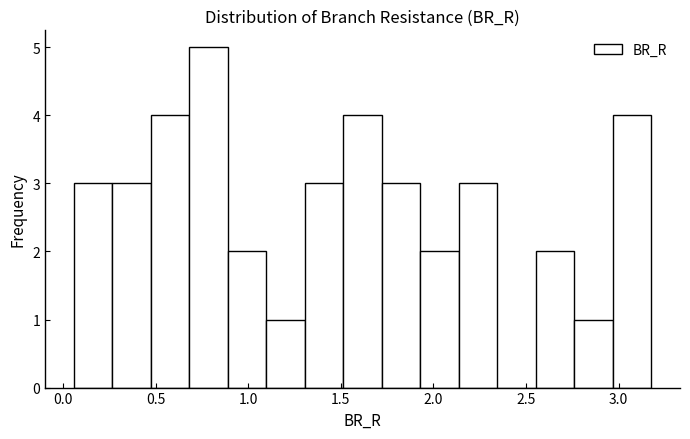

How tall is the bar that spans 0.45 to 0.70 on the x-axis? Neither the bar edges nor the heights are printed on the chart, so give them approximately, as read against the axes.

4